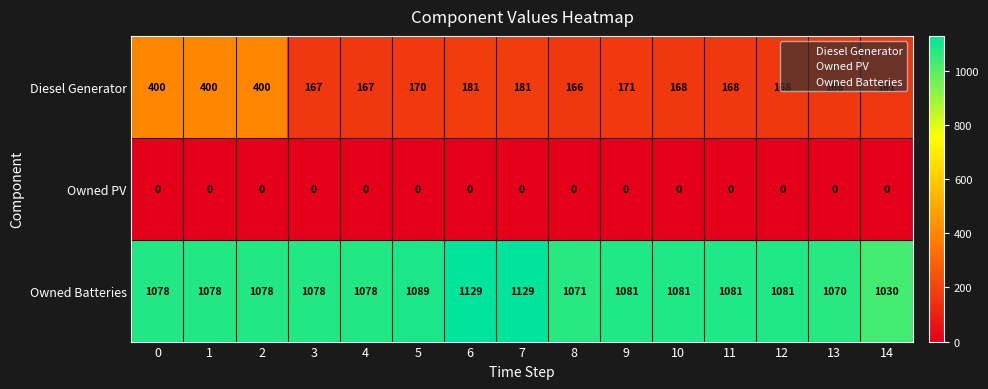

Read the Owned Batteries value at 7, to the nearest 10.

1130